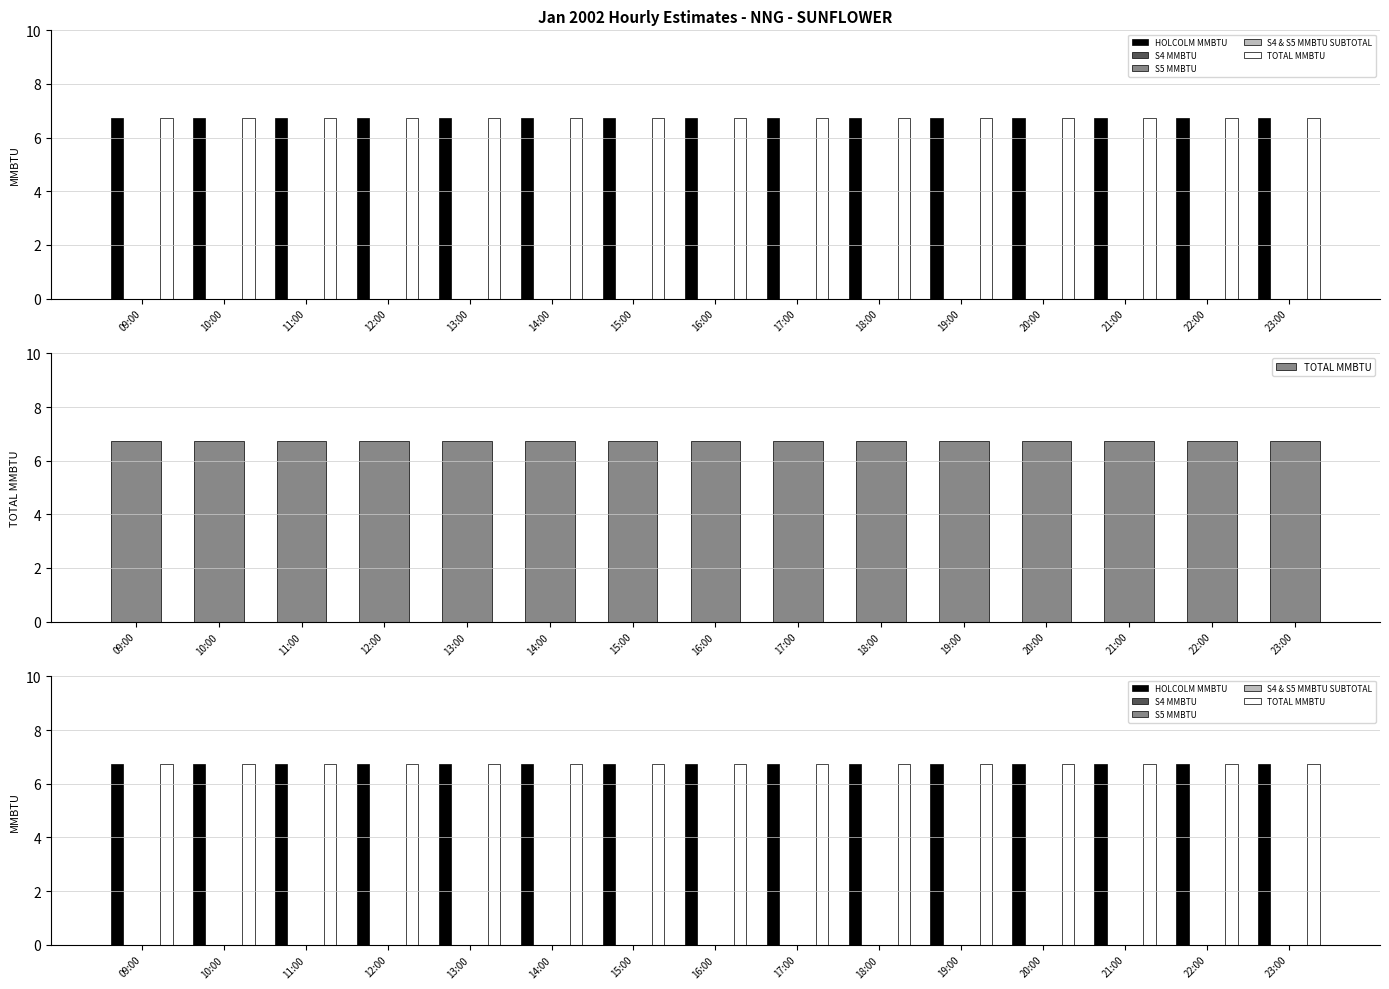

What position from the left is 13:00?

5